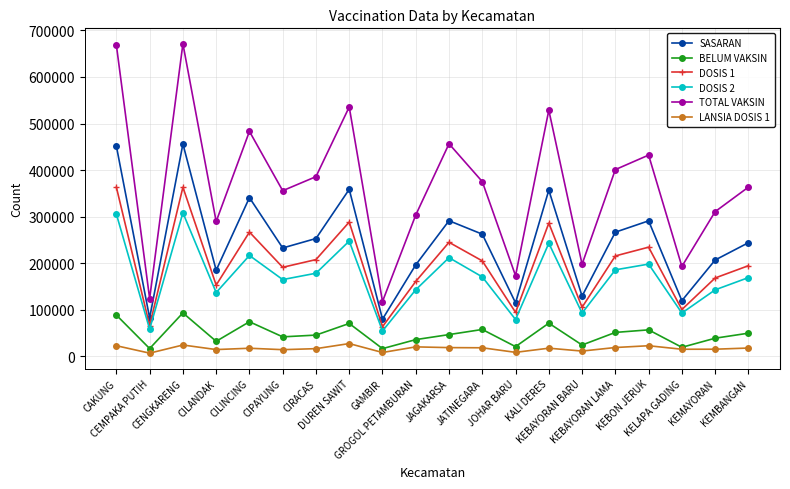

What is the label of the 2nd point from the right?

KEMAYORAN